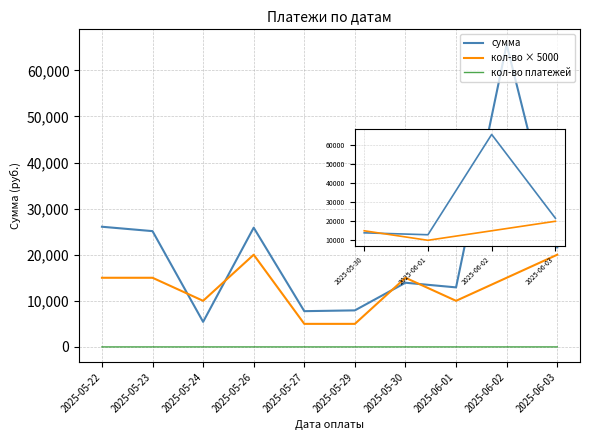

At which label does кол-во платежей first exceed 2?

2025-05-22